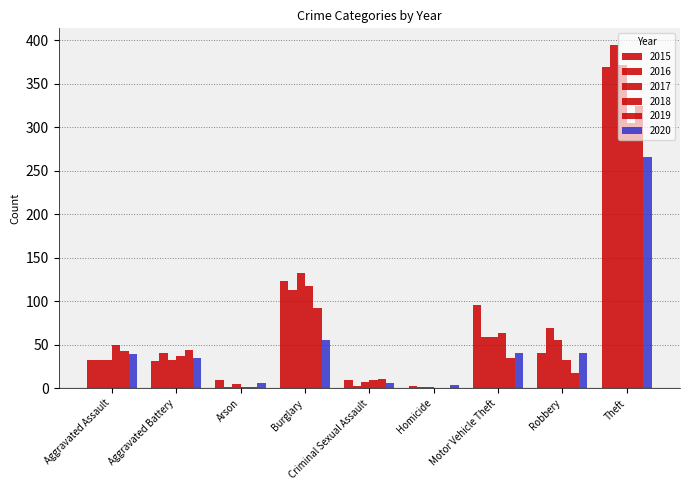

Reading left to right, what are all the values shown in this chart?

2015: Aggravated Assault=32	Aggravated Battery=31	Arson=9	Burglary=123	Criminal Sexual Assault=9	Homicide=3	Motor Vehicle Theft=96	Robbery=41	Theft=369
2016: Aggravated Assault=32	Aggravated Battery=41	Arson=1	Burglary=113	Criminal Sexual Assault=3	Homicide=2	Motor Vehicle Theft=59	Robbery=69	Theft=394
2017: Aggravated Assault=32	Aggravated Battery=32	Arson=5	Burglary=133	Criminal Sexual Assault=7	Homicide=2	Motor Vehicle Theft=59	Robbery=55	Theft=372
2018: Aggravated Assault=50	Aggravated Battery=37	Arson=2	Burglary=117	Criminal Sexual Assault=9	Homicide=0	Motor Vehicle Theft=63	Robbery=33	Theft=305
2019: Aggravated Assault=43	Aggravated Battery=44	Arson=1	Burglary=92	Criminal Sexual Assault=11	Homicide=0	Motor Vehicle Theft=35	Robbery=17	Theft=325
2020: Aggravated Assault=39	Aggravated Battery=35	Arson=6	Burglary=55	Criminal Sexual Assault=6	Homicide=4	Motor Vehicle Theft=40	Robbery=40	Theft=266